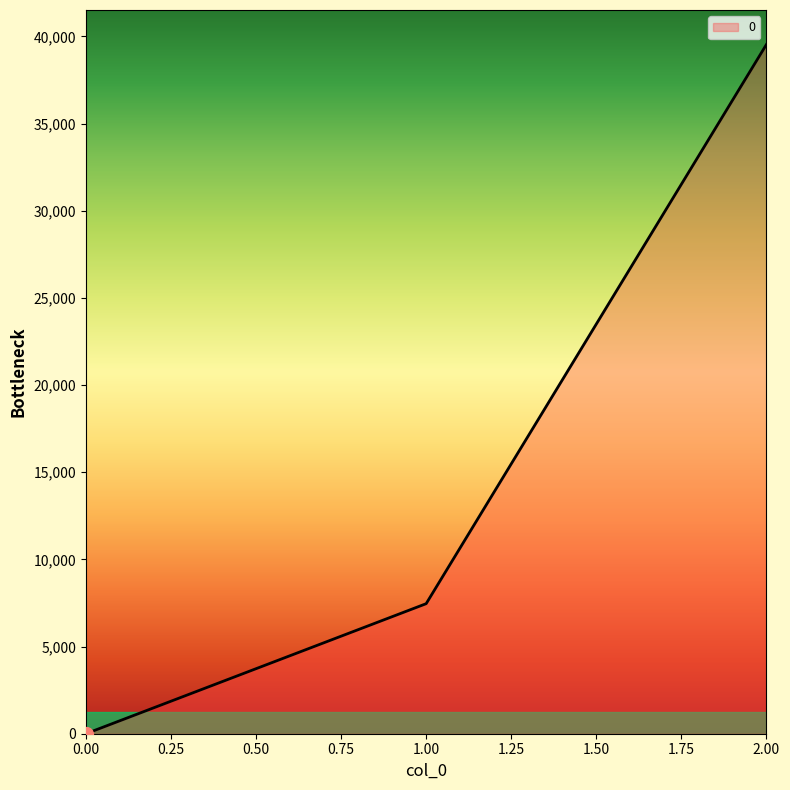

Between 2.00 and 0.00, which is larger?

2.00